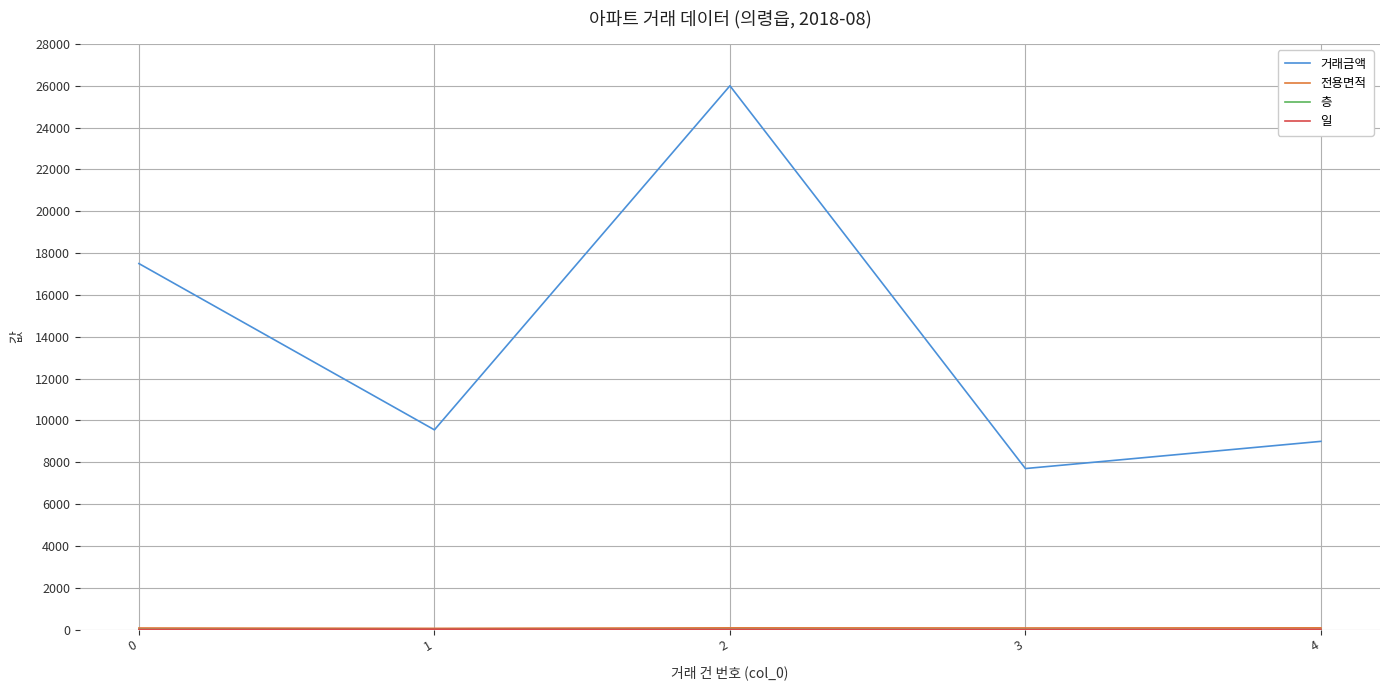

Count the number of categories in the chart.

5